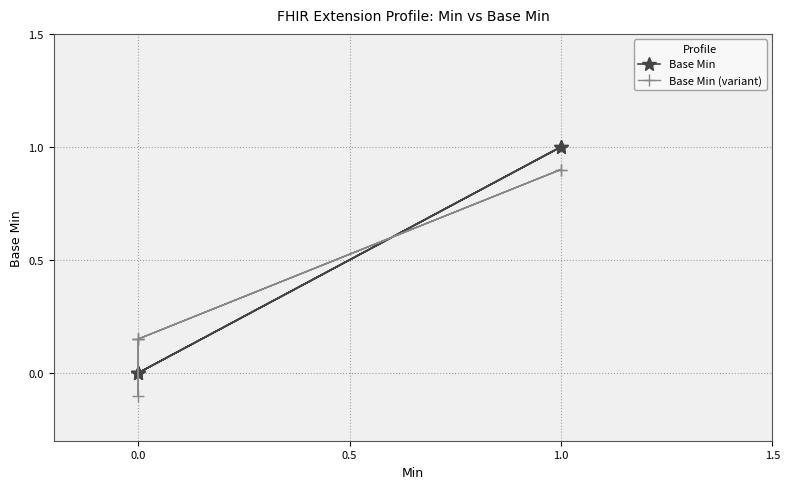

Is it true that Base Min equals 0.4 at 1.0?

False